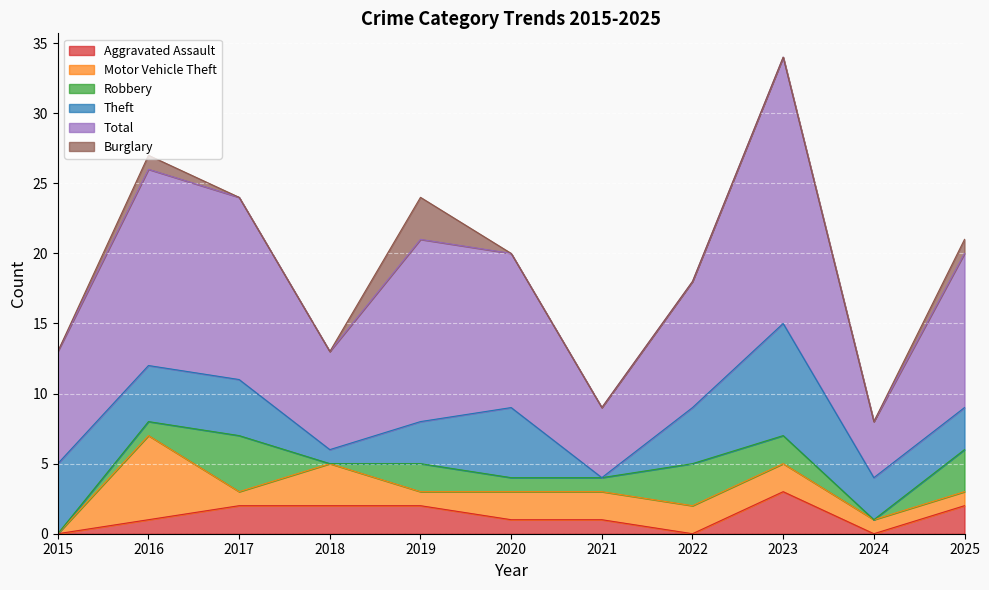

At how many categories does at least one series exceed 7?

8